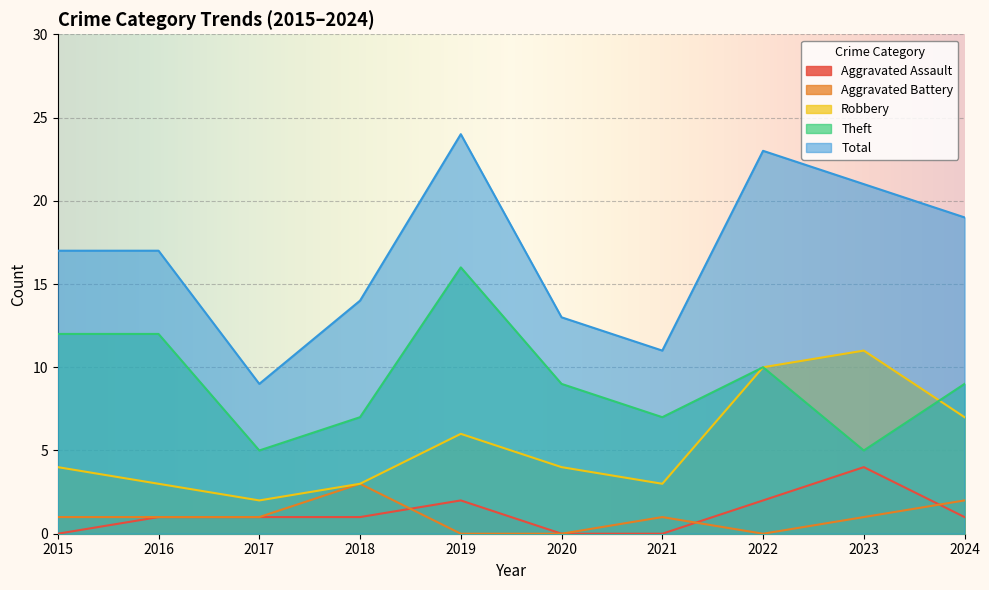

Between 2022 and 2024, which series saw the biggest shift?

Total